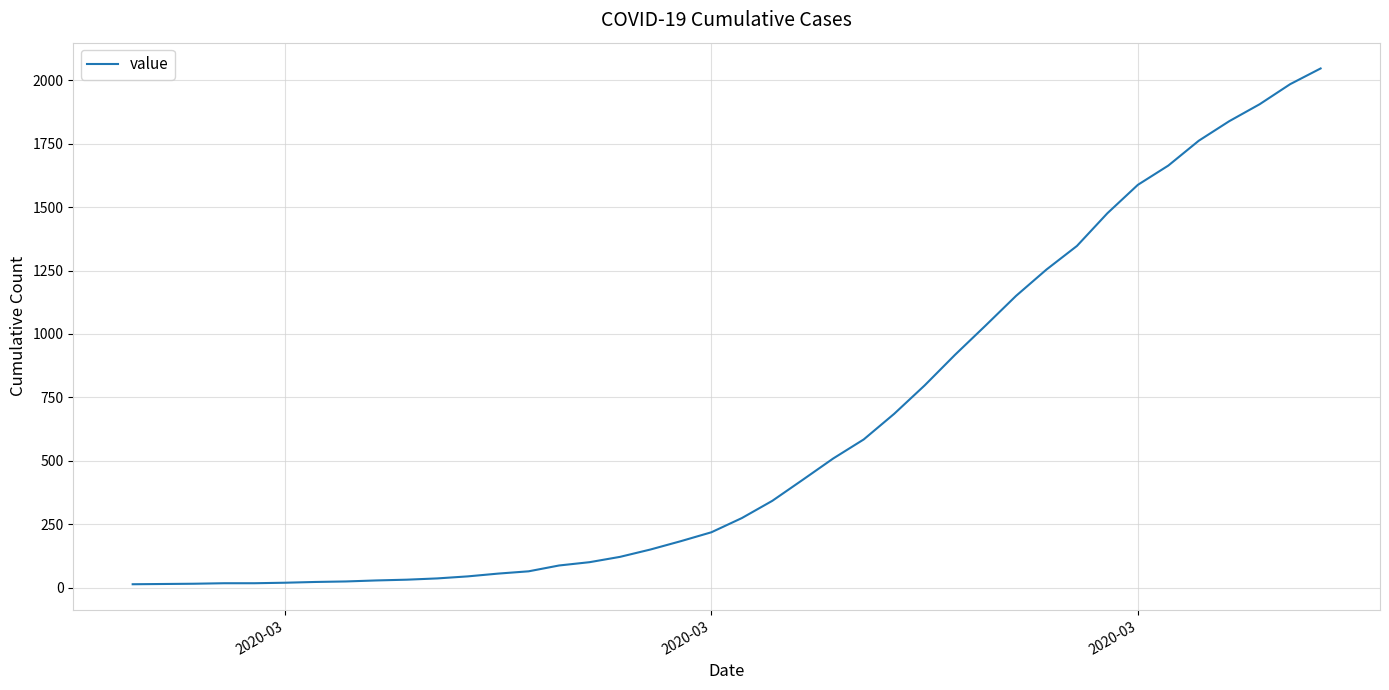

What is the difference between the maximum and minimum values?

2034